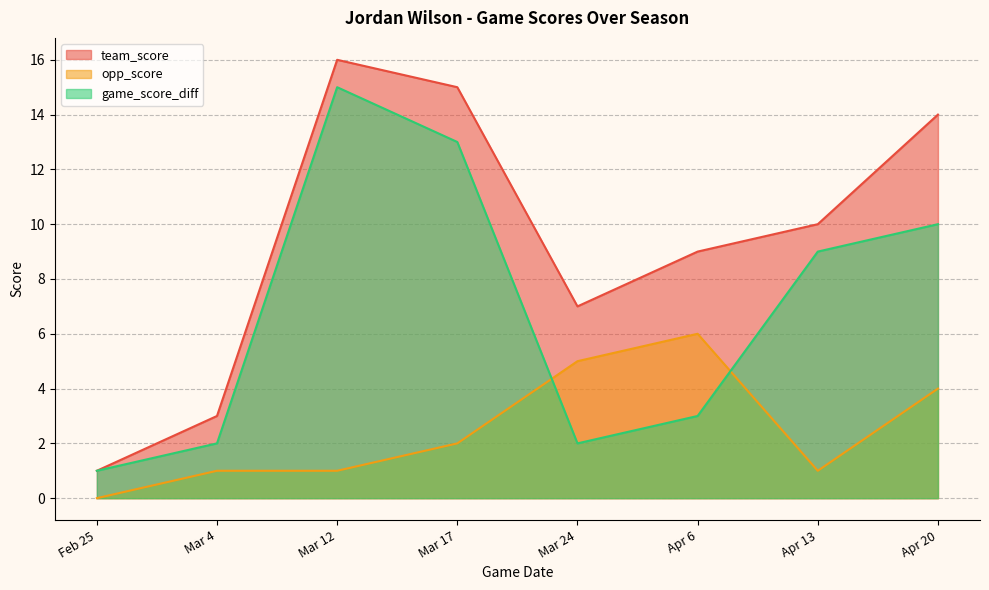

At which category does opp_score reach its first local valley?

Apr 13